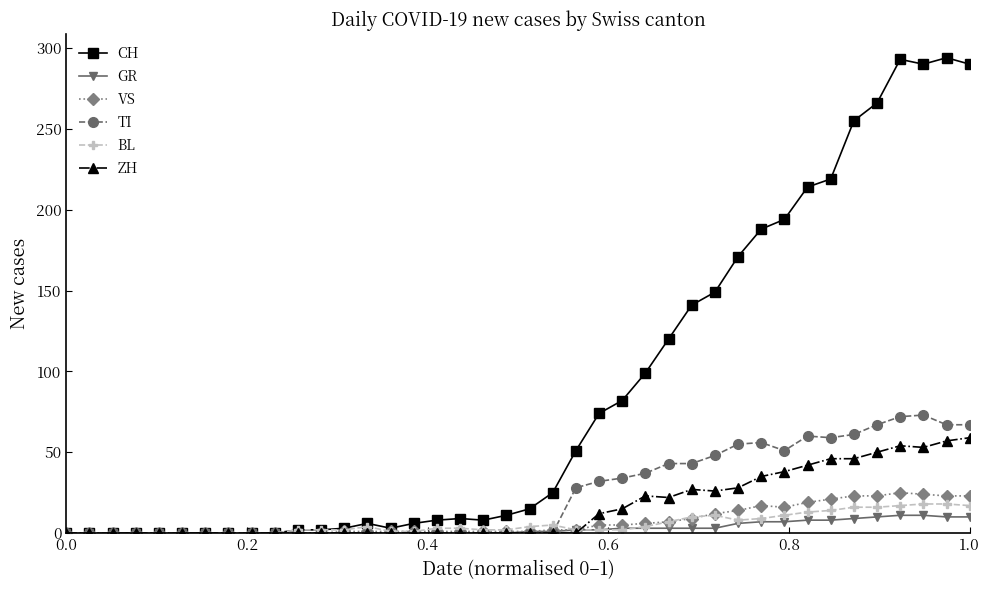

Does the chart display data point markers on the line(s)?

Yes